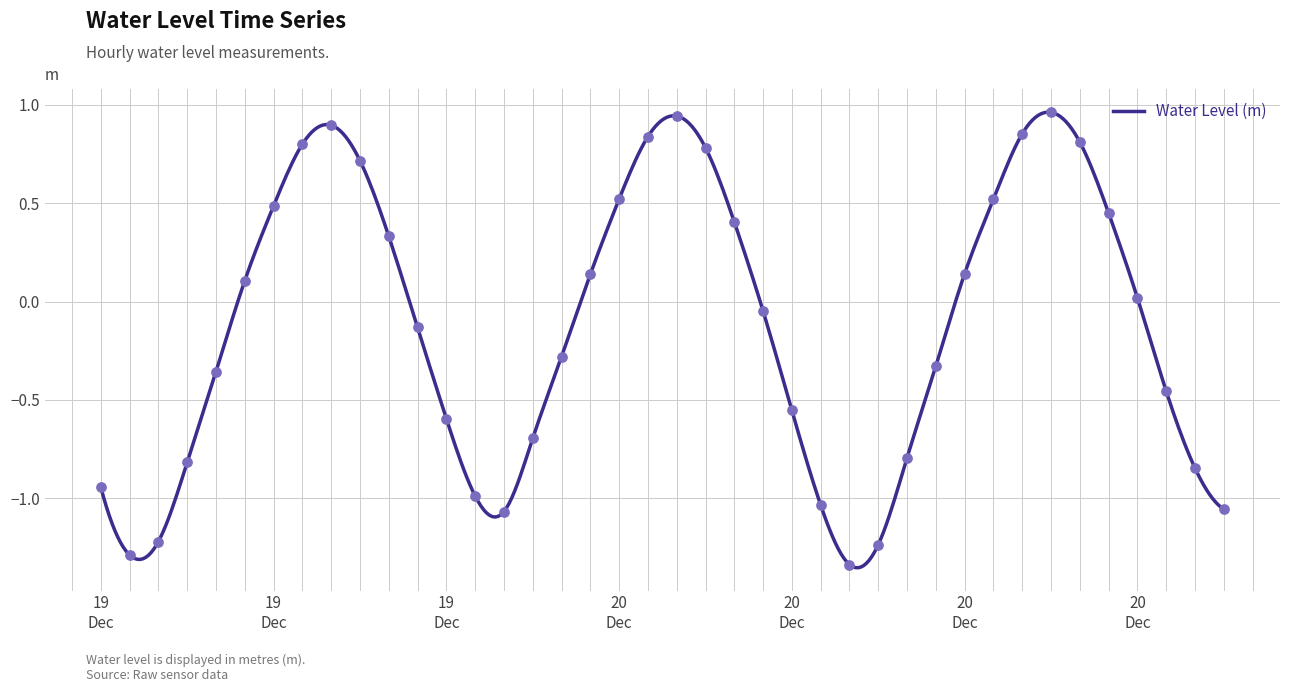

Between 2023-12-19 21:00:00 and 2023-12-20 14:00:00, which is larger?

2023-12-20 14:00:00